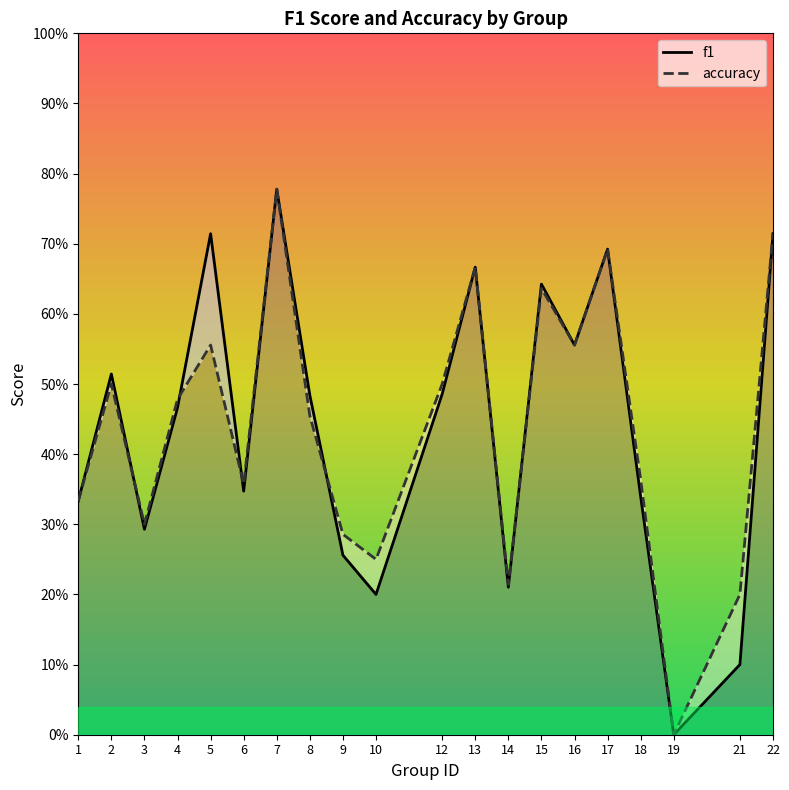

At how many categories does at least one series exceed 0?

19